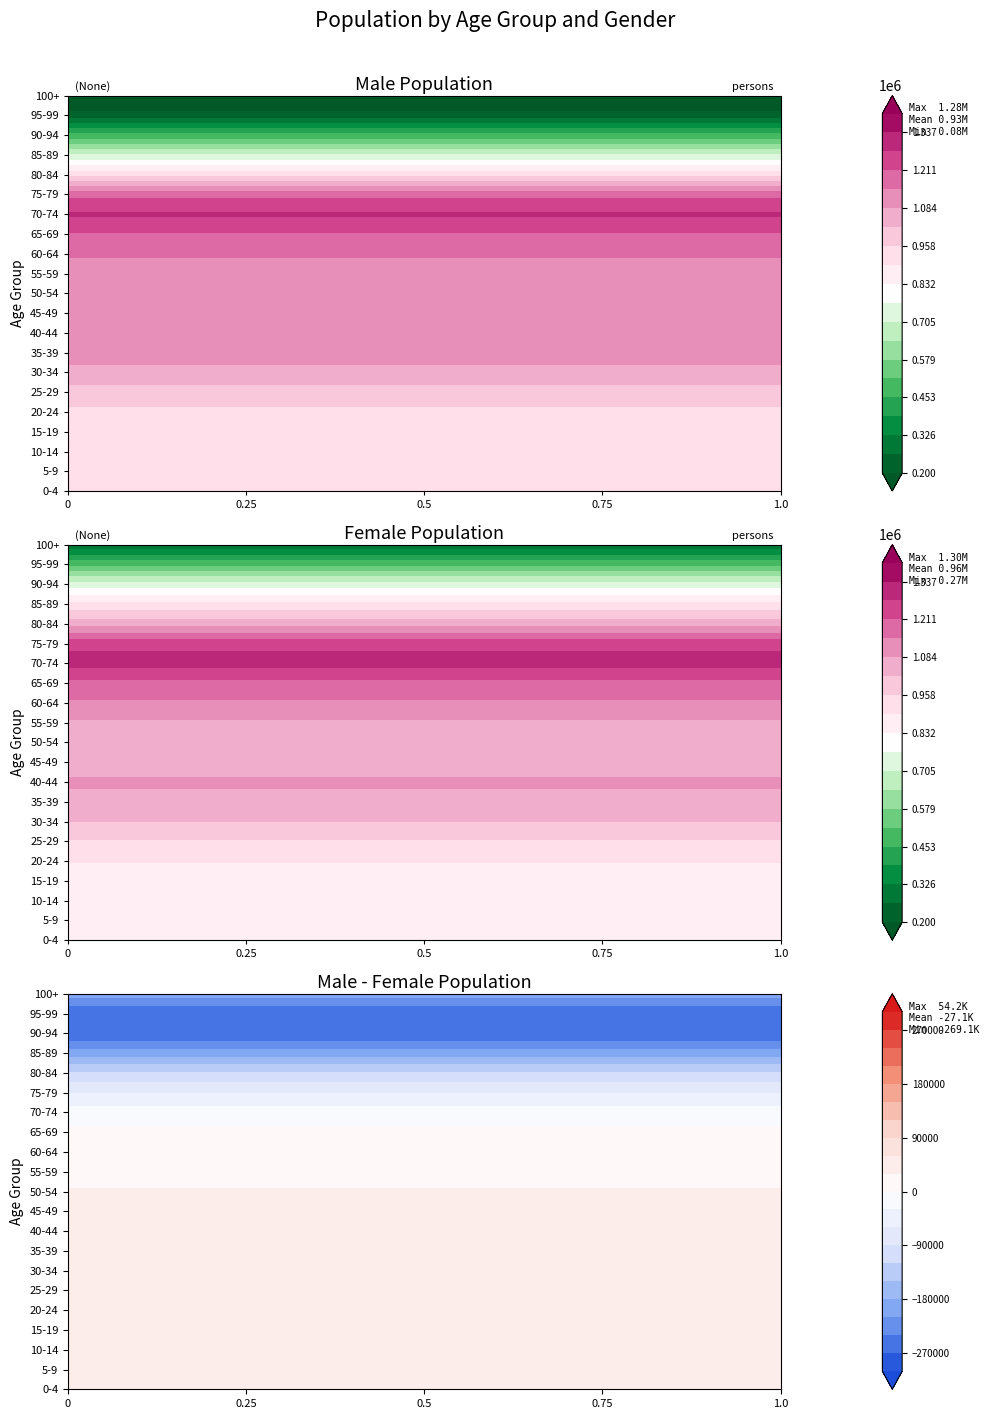

At 85-89, list the series in order from smallest to largest.

M, F